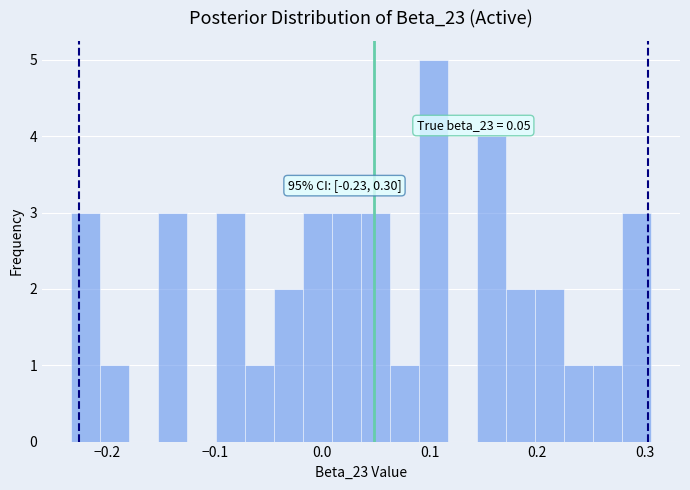

Read against the x-axis, roughly where is the centre of the tallest bar?

0.10